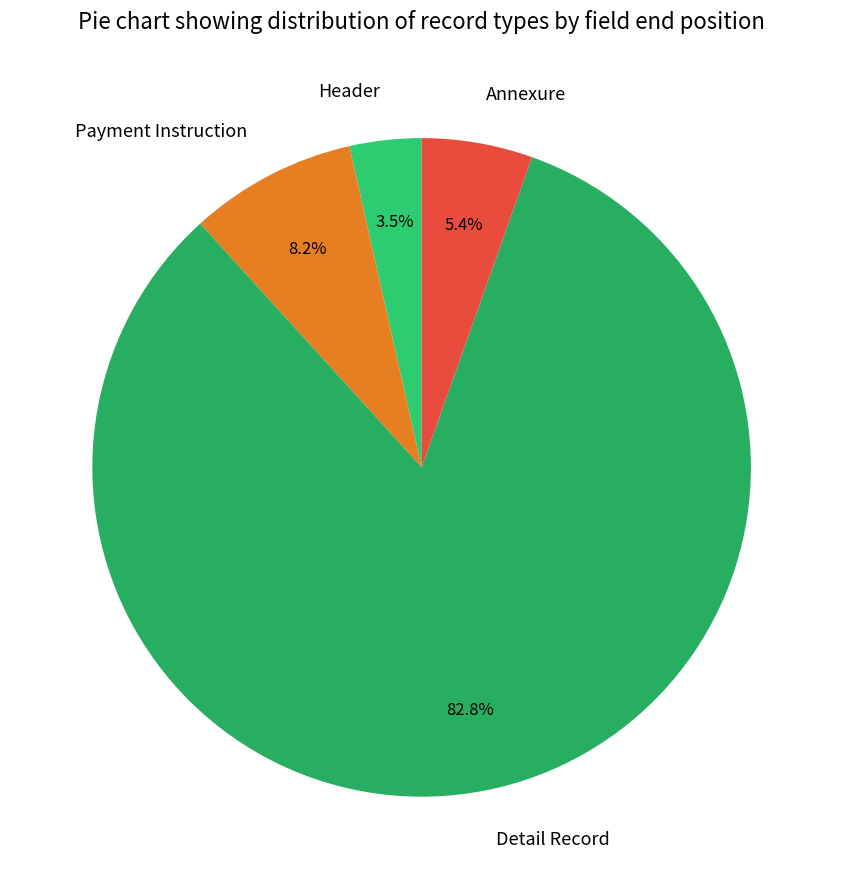

Is the sum of Detail Record and Header greater than half?

Yes